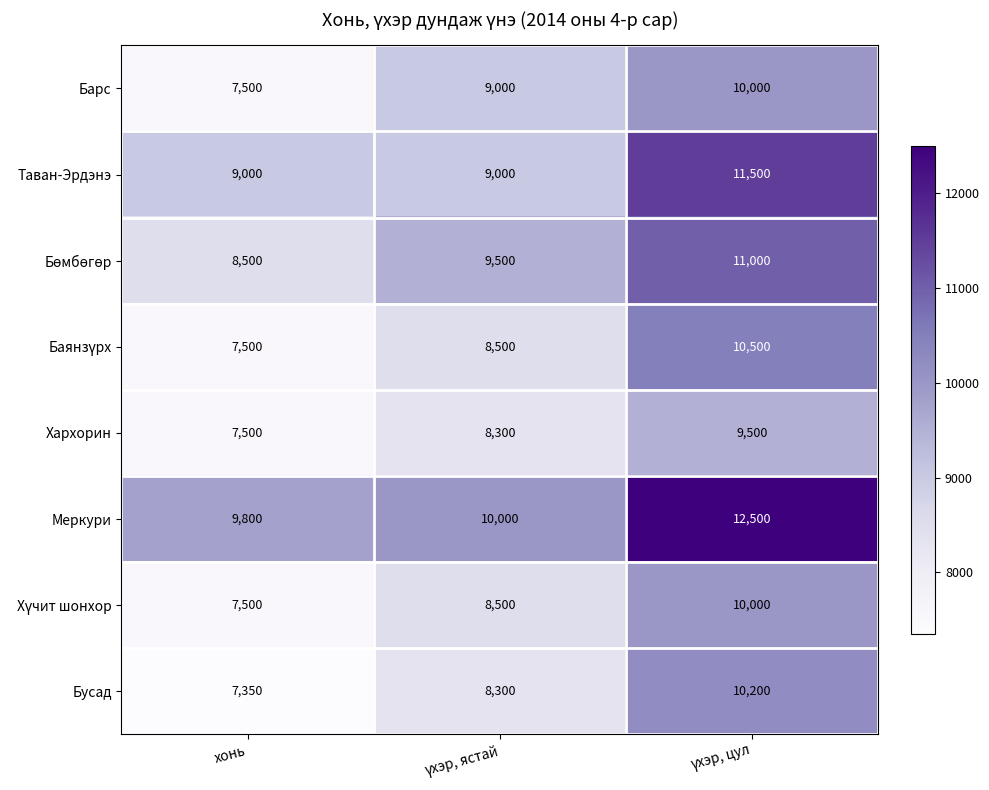

Where is Баянзүрх nearest to the value 9000?

үхэр, ястай